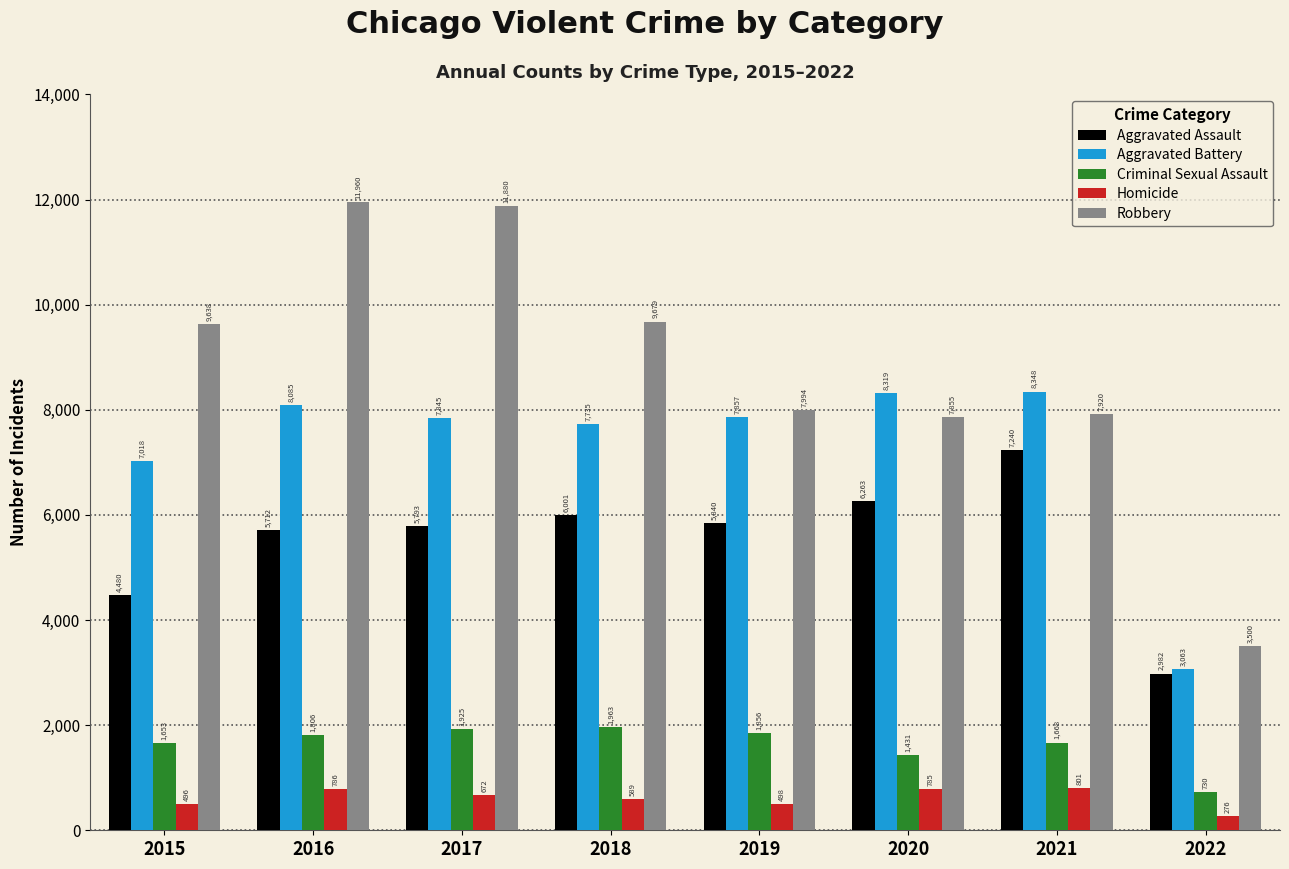

Is it true that Aggravated Assault equals 5793 at 2017?

True